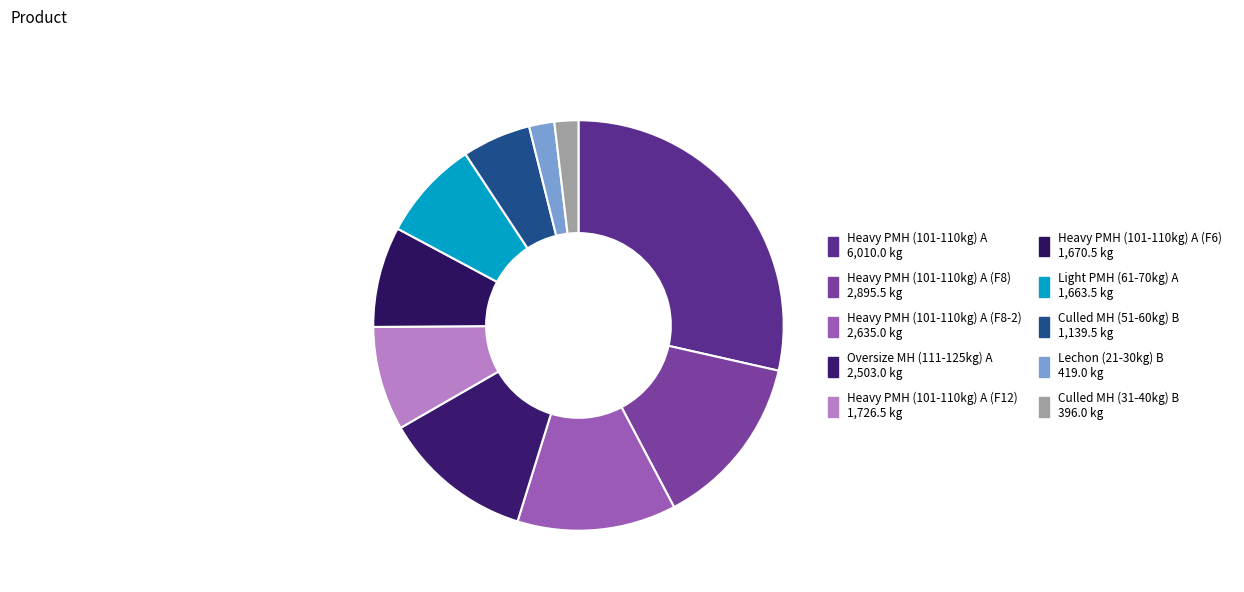

Count the number of slices in the pie.

10